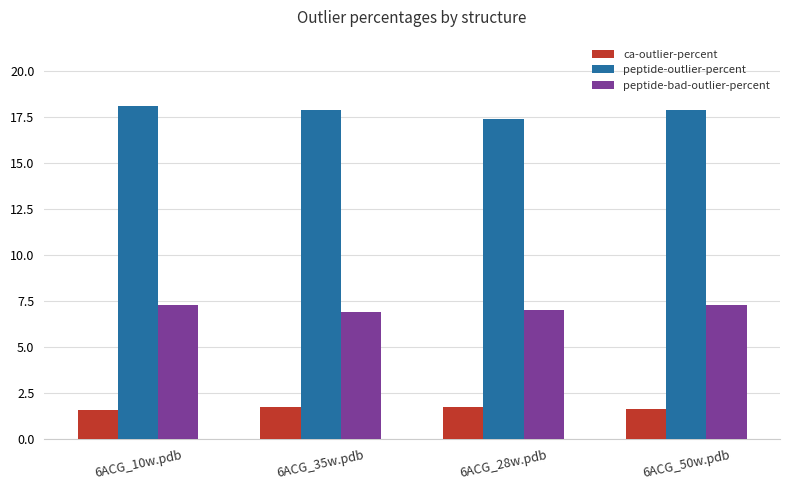

What is the maximum value for peptide-bad-outlier-percent?

7.3